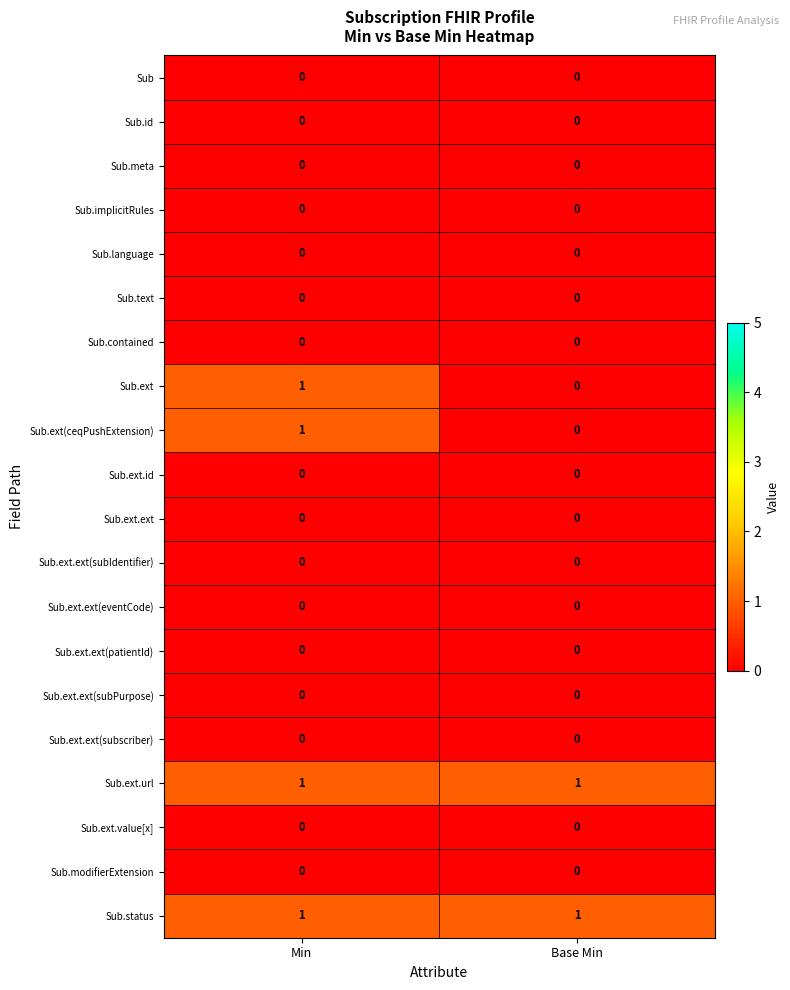

True or false: Sub.ext(ceqPushExtension) has a value of 0 at Min.

False